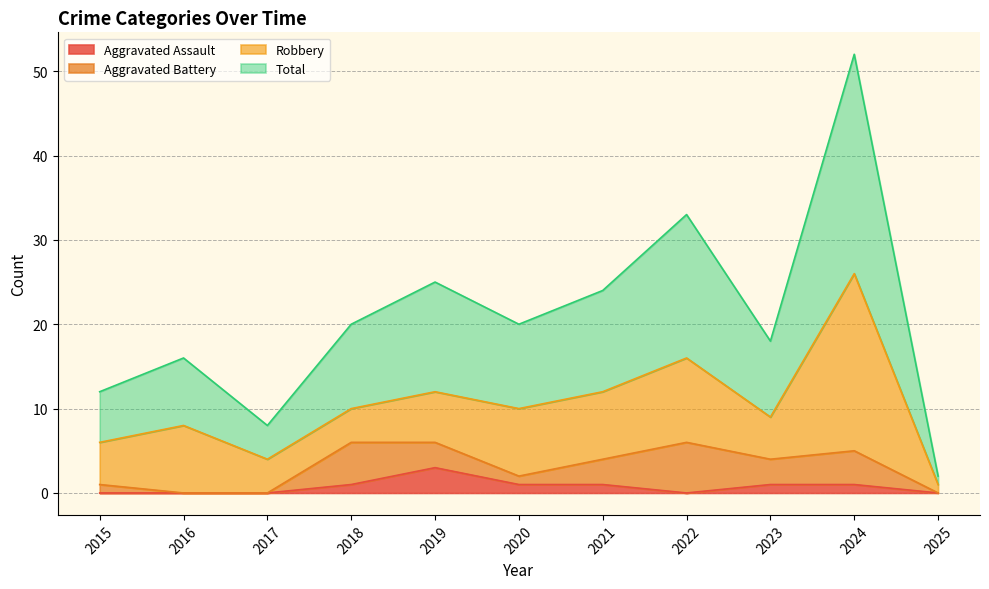

What is the approximate value of Total at 2023?

18